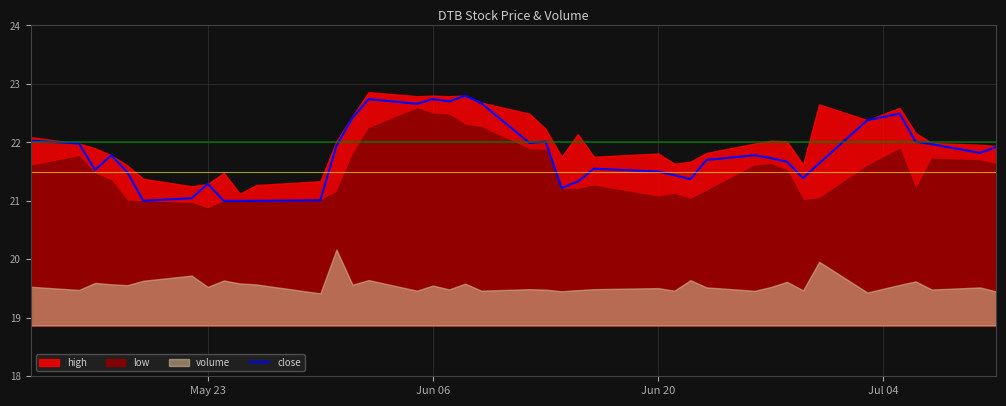

What is the minimum value for close?

21.0